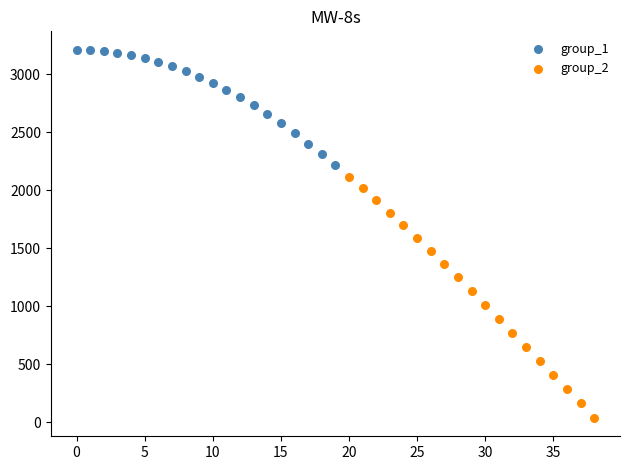

Which series contains the lowest Y value?

group_2